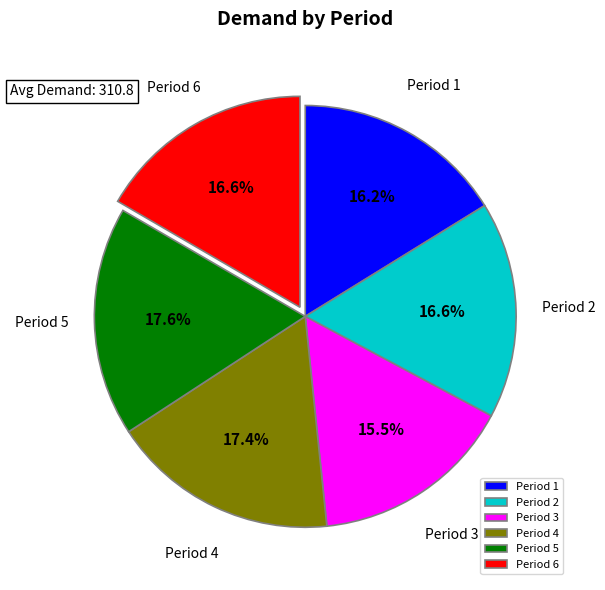

Does Period 2 account for over 50% of the chart?

No